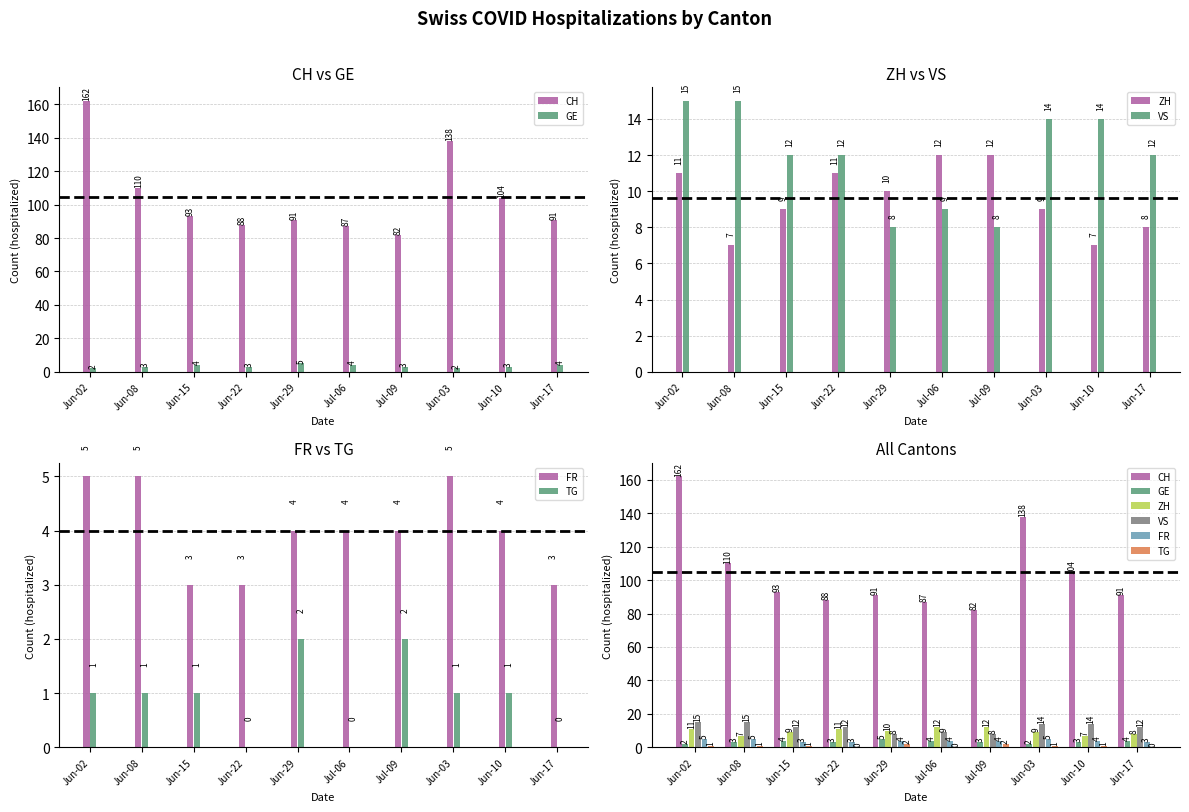

Which series has the largest total across all categories?

CH